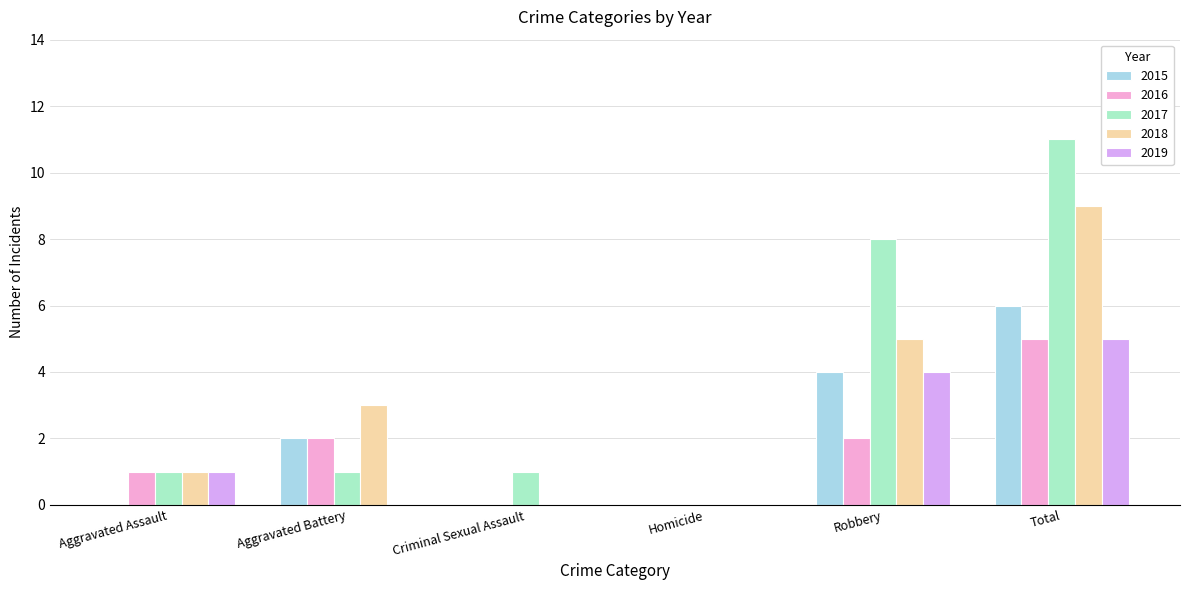

Which category has the highest value in the 2016 series?

Total